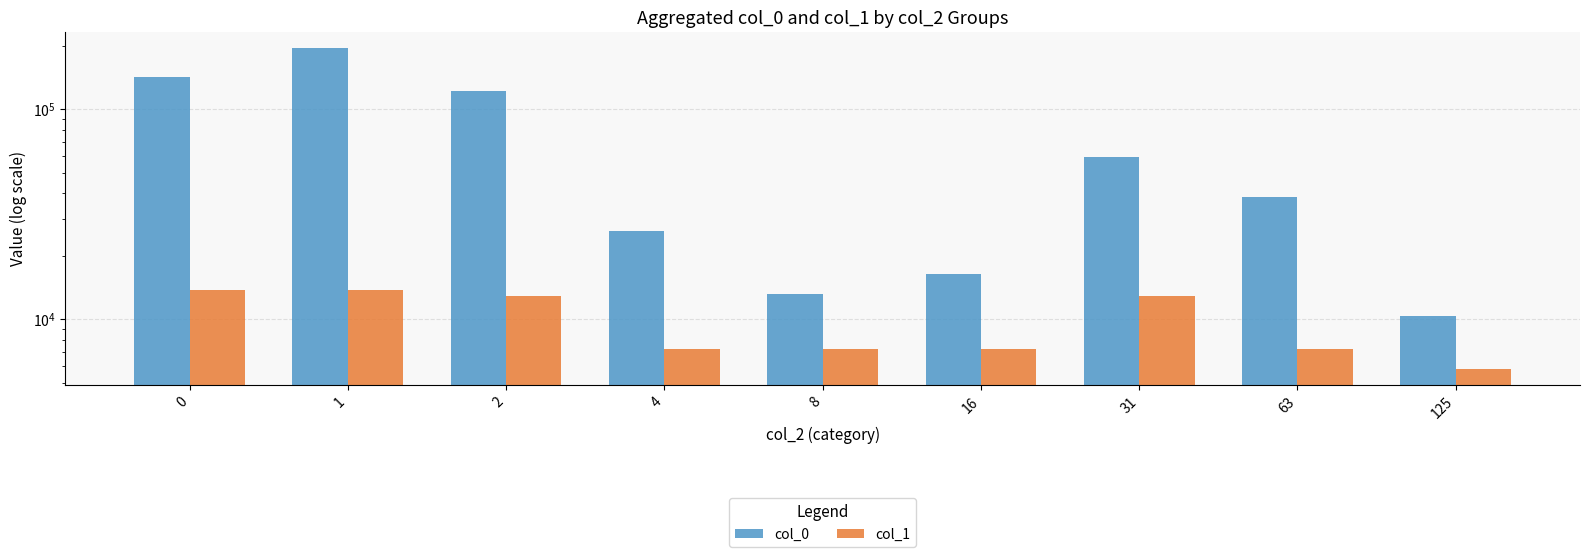

What is the sum of the col_1 values at 8 and 1?

20982